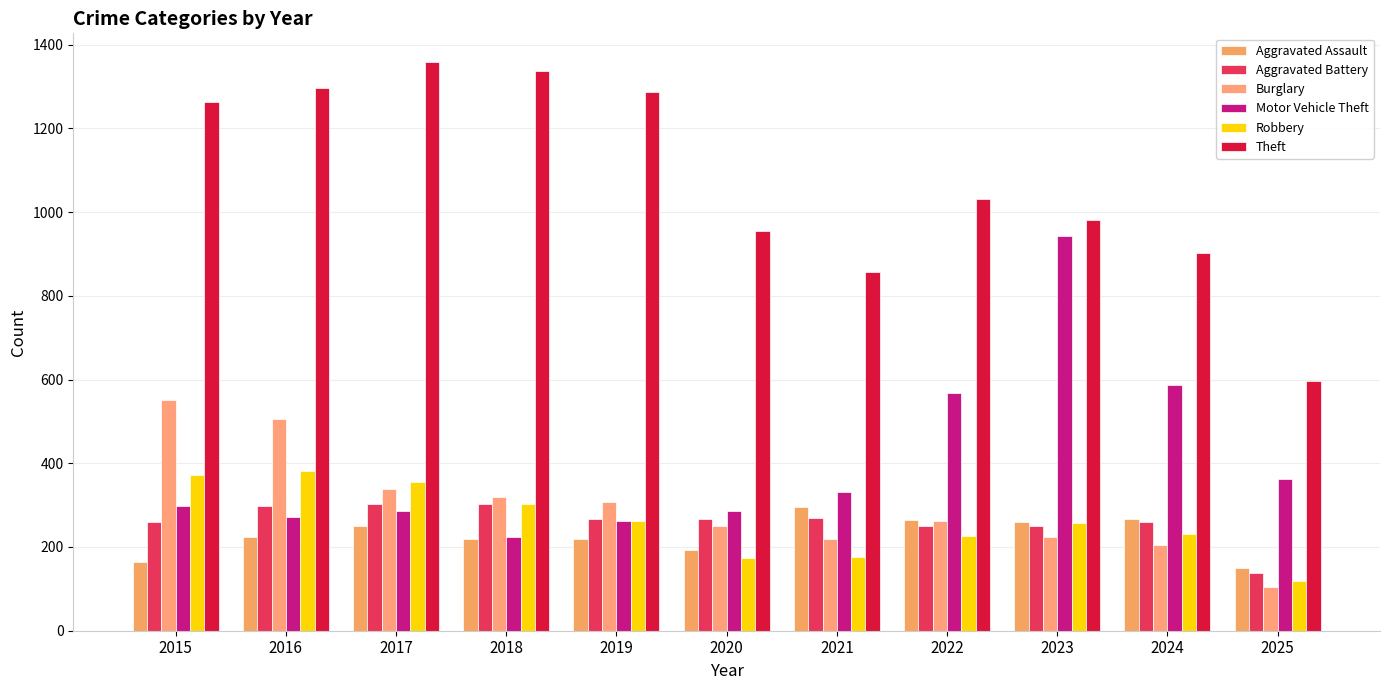

Rank the series by their maximum value, from highest to lowest.

Theft, Motor Vehicle Theft, Burglary, Robbery, Aggravated Battery, Aggravated Assault